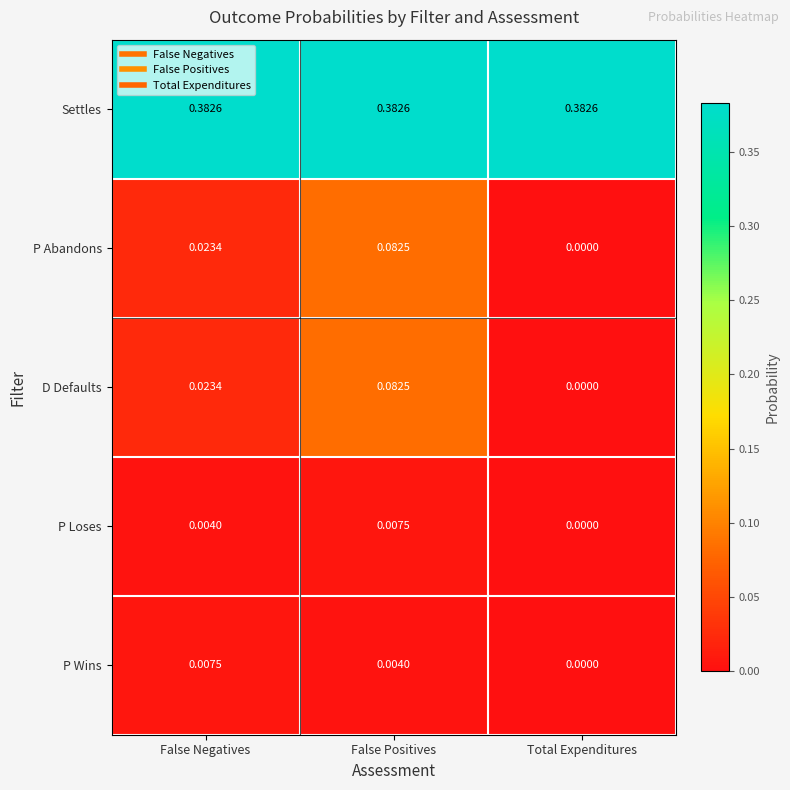

Rank the categories by D Defaults value from lowest to highest.

Total Expenditures, False Negatives, False Positives